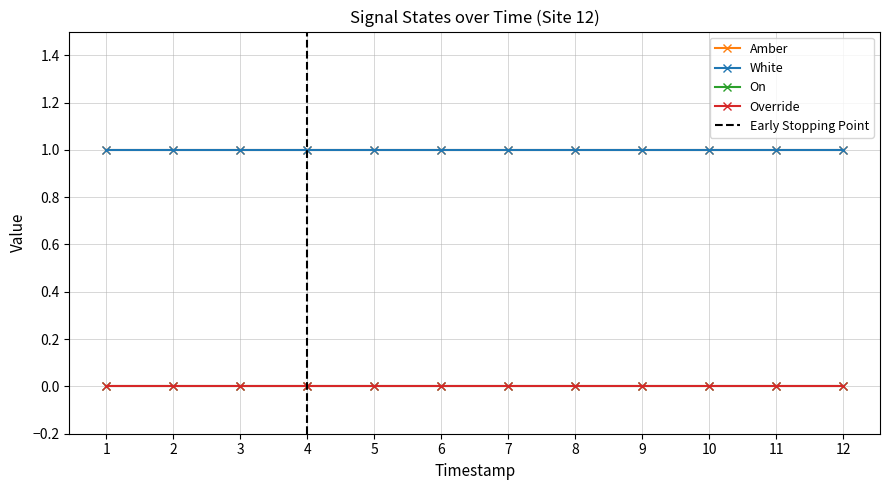

True or false: Amber has a value of 2 at 1699421010.

False